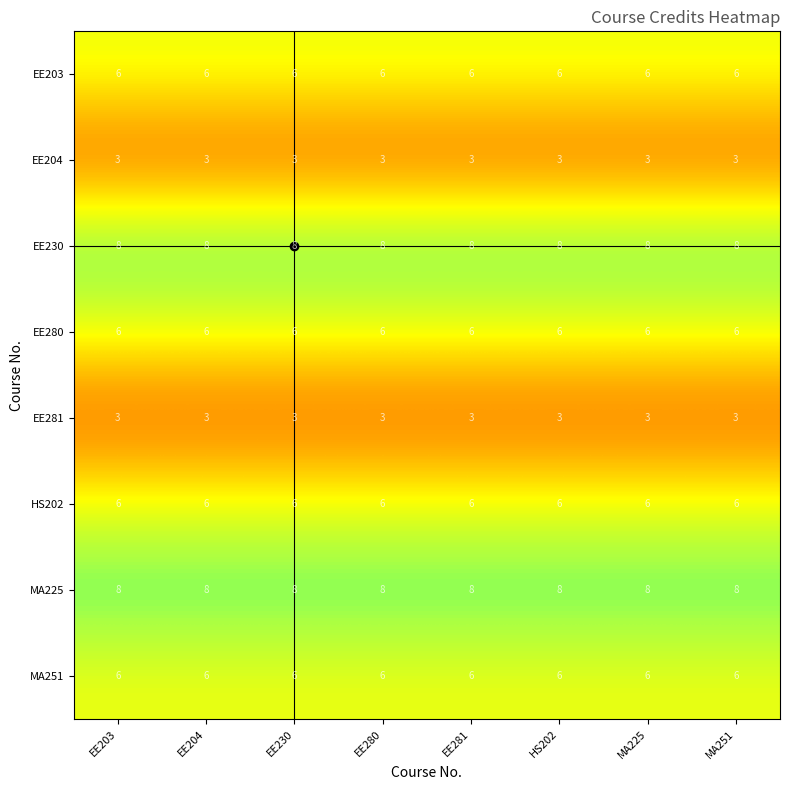

What is the maximum value shown in the chart?

8